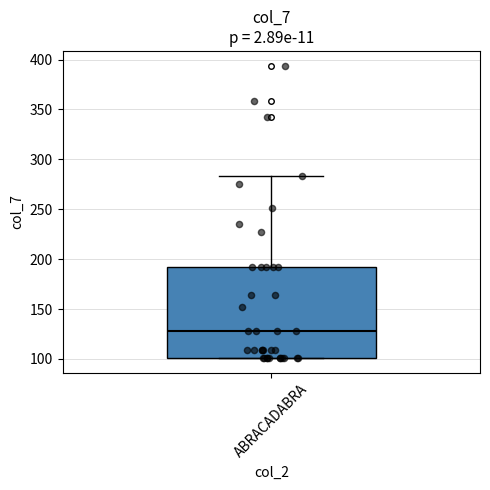

Where does the median line of the box for ABRACADABRA sit on the y-axis? The values are not printed on the chart, so give them approximately, as read against the axis.

130